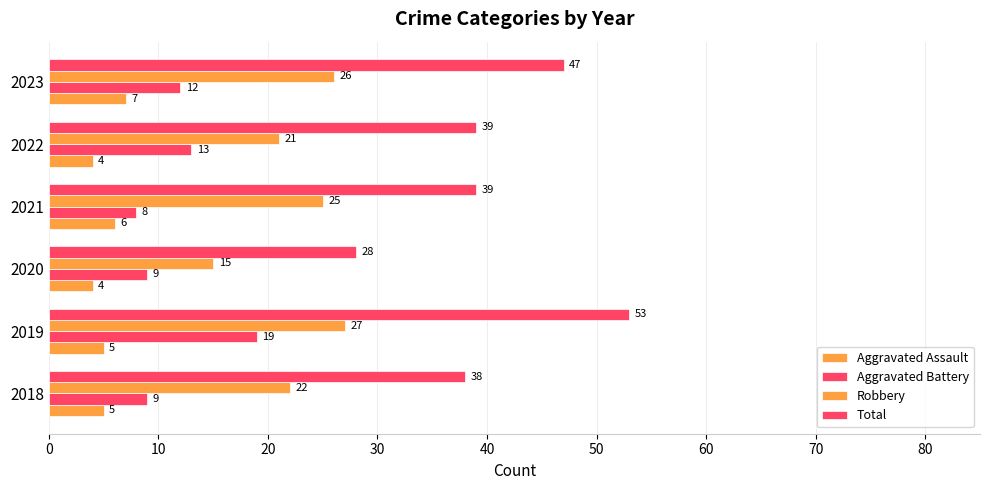

How many data points in Total are less than 39?

2